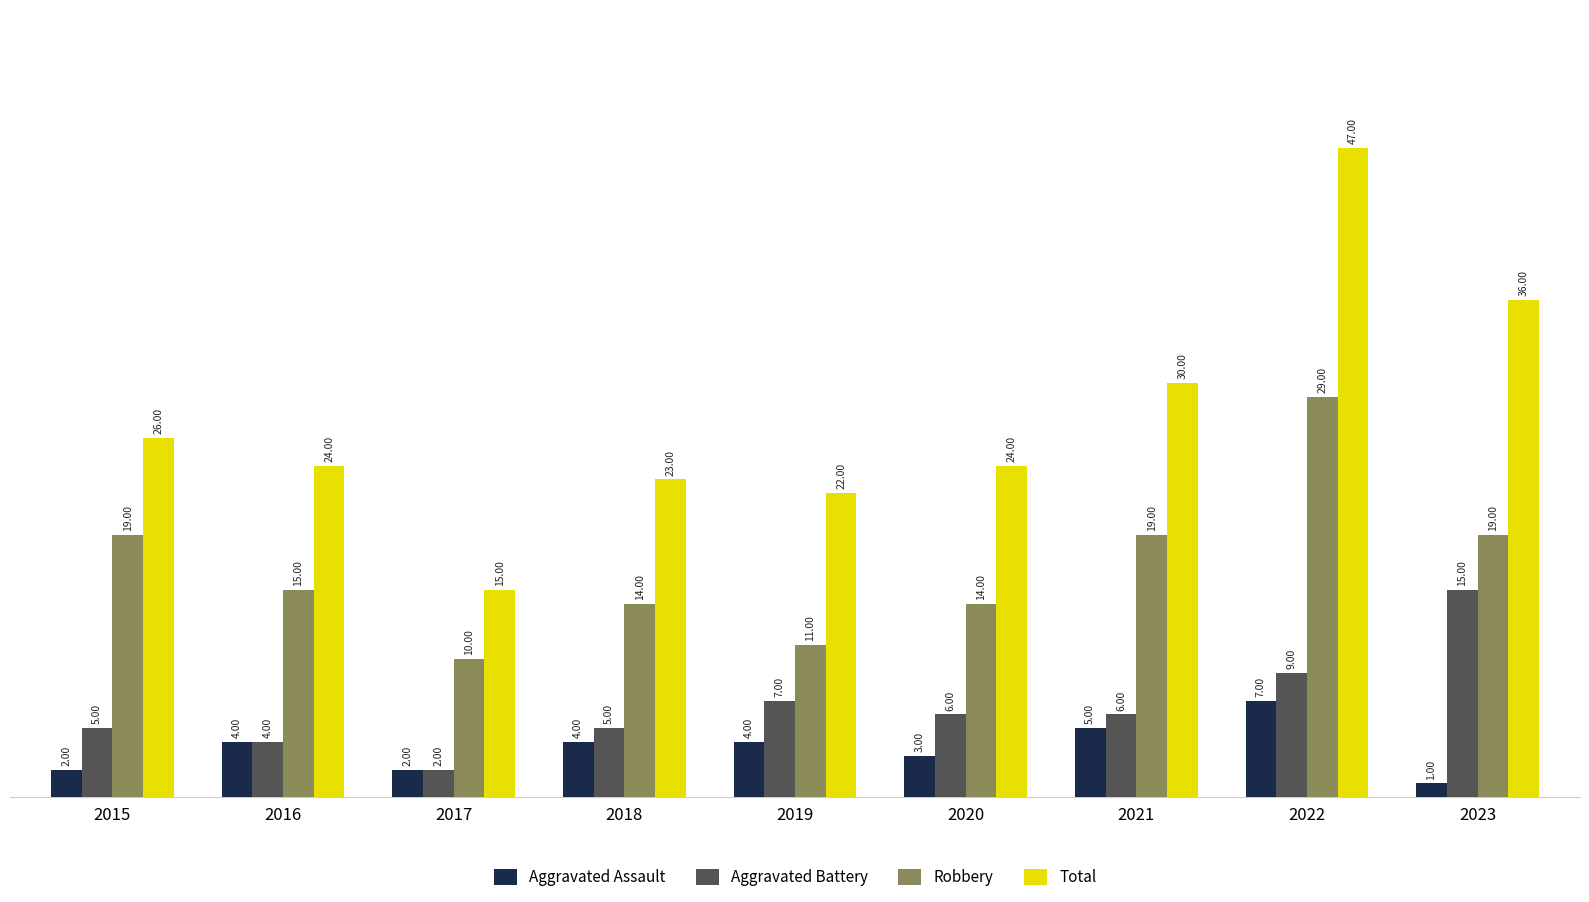

Is it true that Robbery equals 6 at 2019?

False